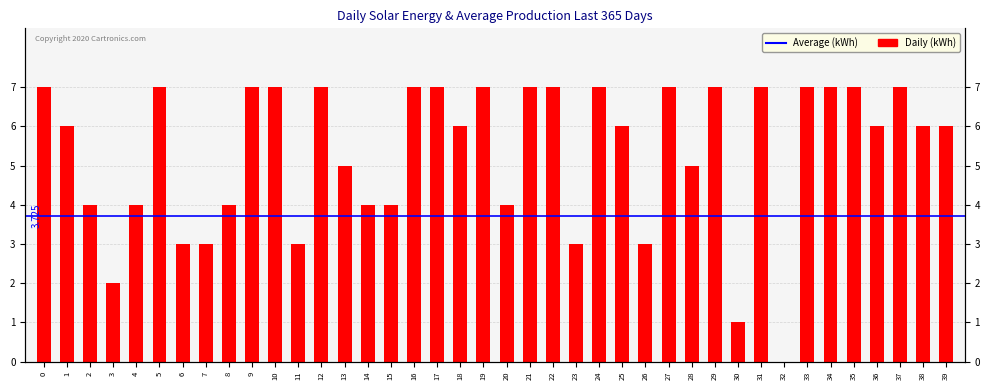

What is the sum of the values at 26 and 2?

7